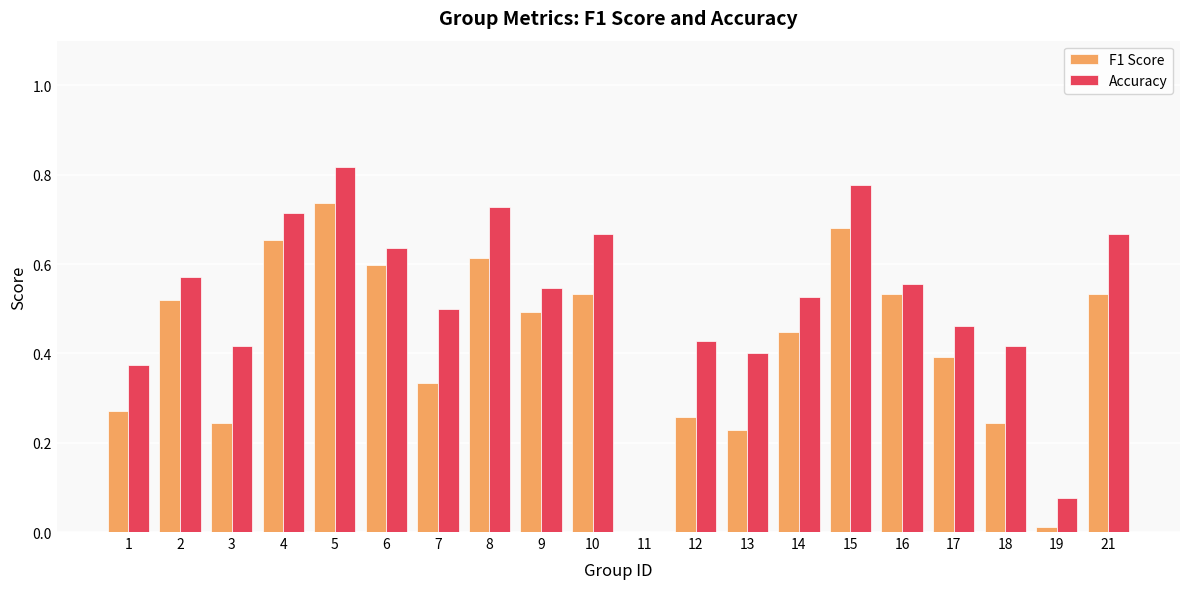

What is the sum of all Accuracy values?

10.3